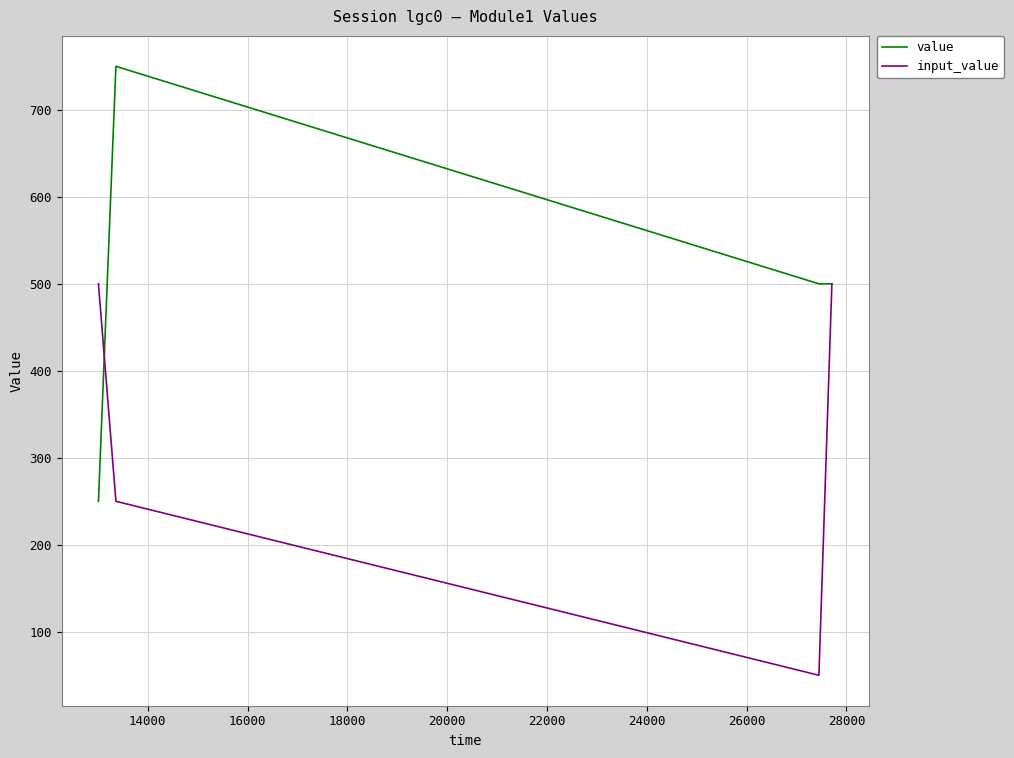

Which series has the largest range (max minus min)?

value